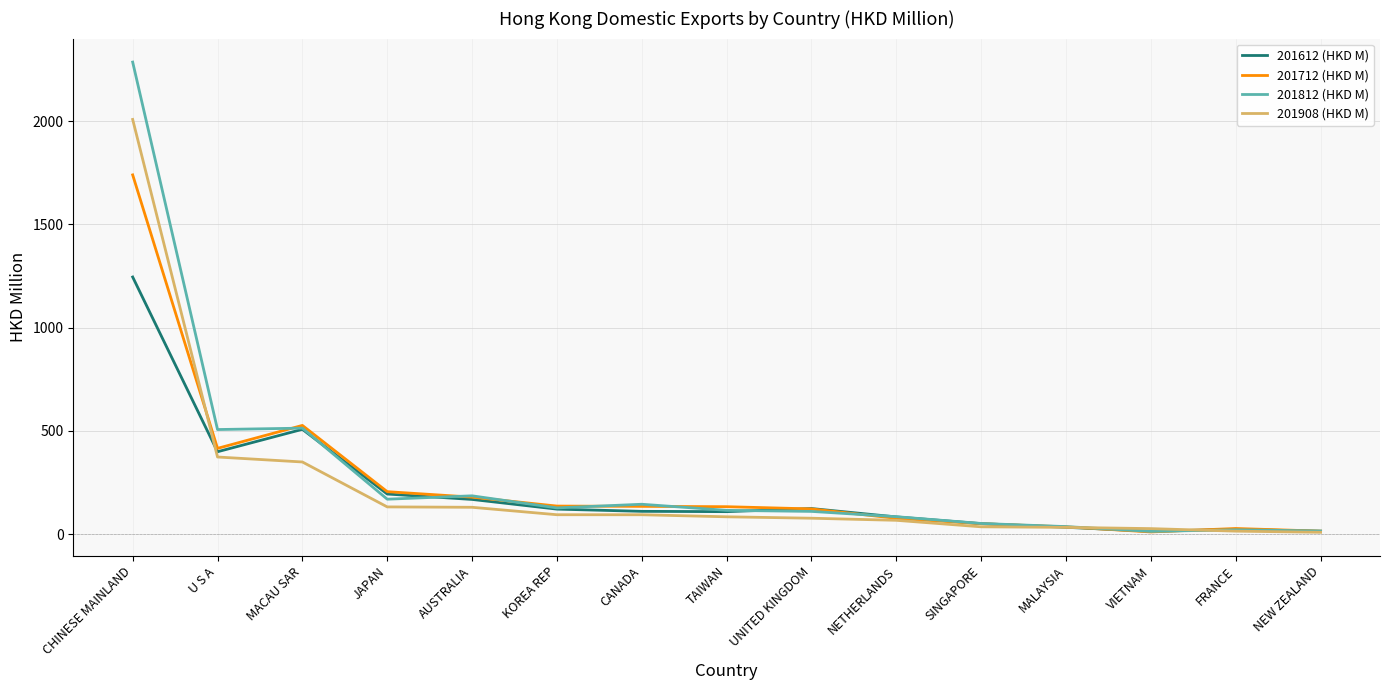

What is the difference between the maximum and minimum values in the 201712 (HKD M) series?

1728.7